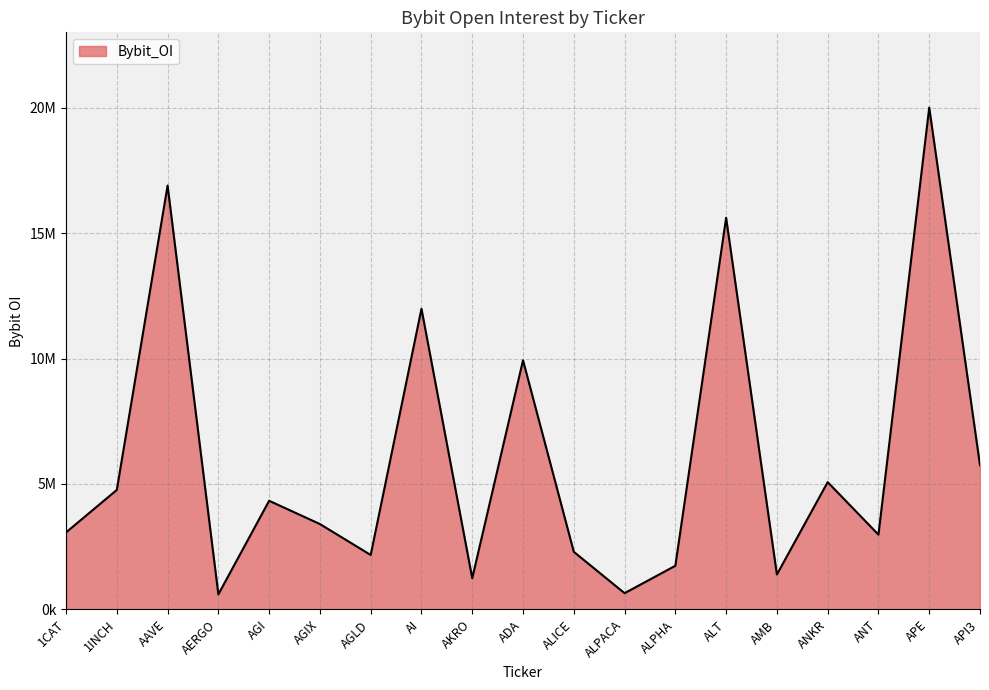

How many interior local valleys (lower than both neighbors) does the data have?

6